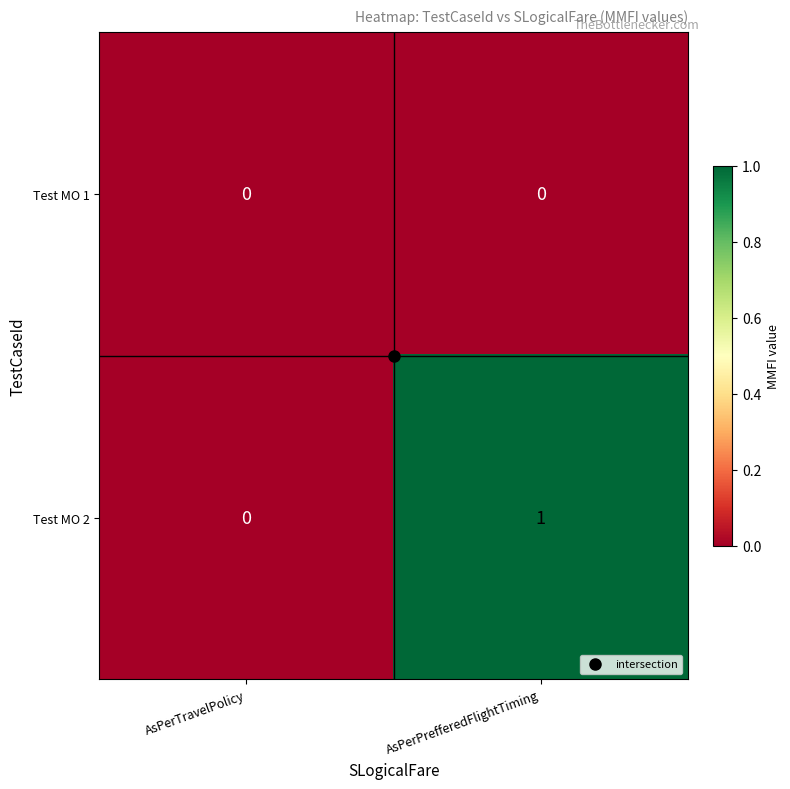

Is the value of Test MO 2 at AsPerPrefferedFlightTiming greater than the value of Test MO 1 at AsPerPrefferedFlightTiming?

Yes